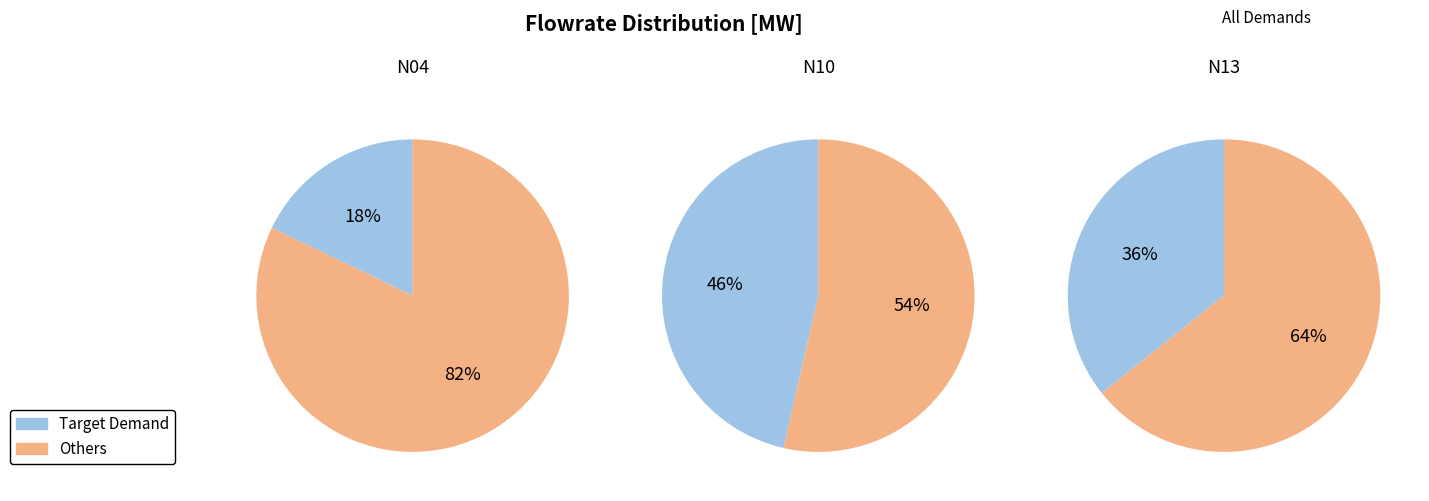

To the nearest percent, what percentage of the pie is N13?

36%